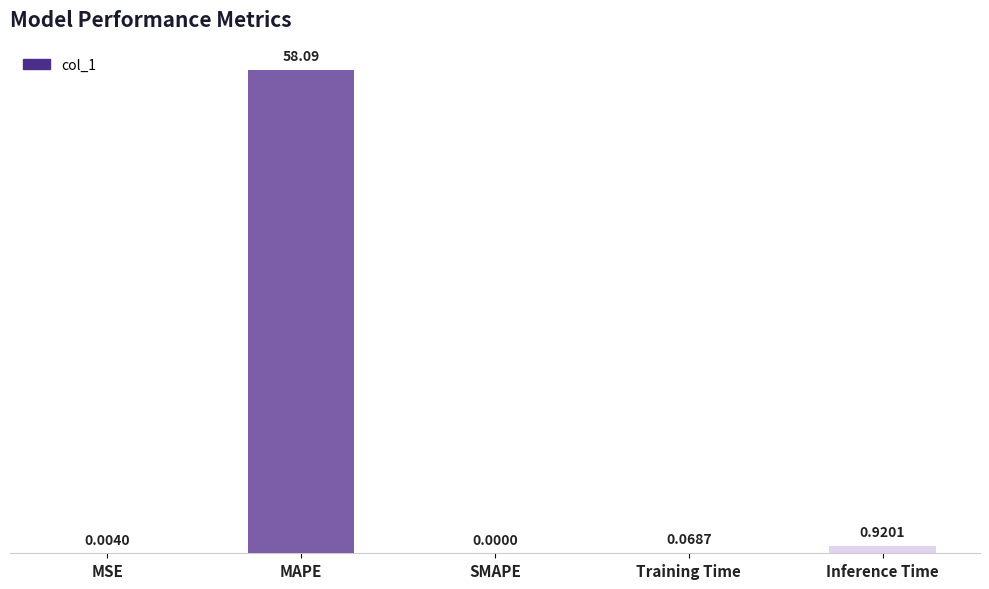

How many positive values are there?

4